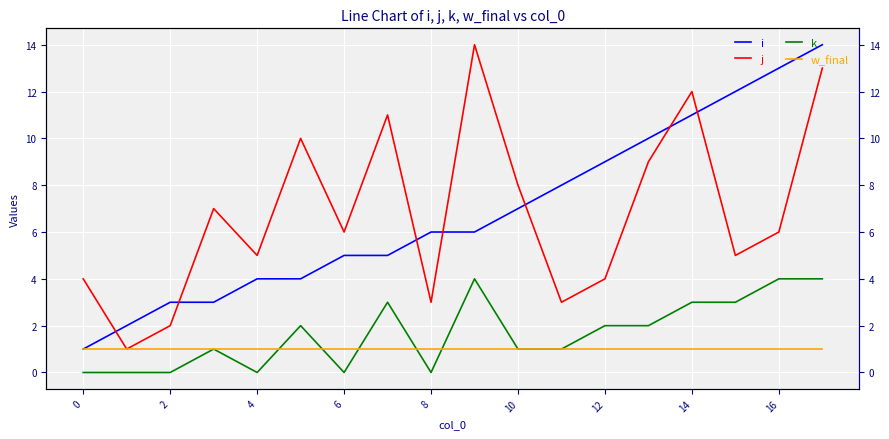

Reading left to right, list all the values displayed in this chart.

i: 1	2	3	3	4	4	5	5	6	6	7	8	9	10	11	12	13	14
j: 4	1	2	7	5	10	6	11	3	14	8	3	4	9	12	5	6	13
k: 0	0	0	1	0	2	0	3	0	4	1	1	2	2	3	3	4	4
w_final: 1	1	1	1	1	1	1	1	1	1	1	1	1	1	1	1	1	1